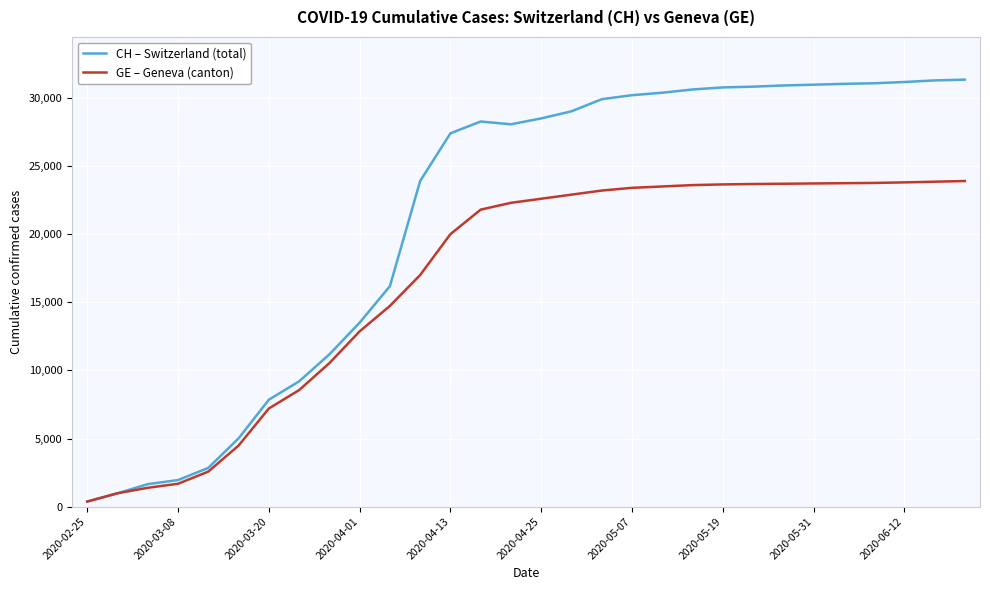

What is the highest value of the CH – Switzerland (total) series?

31340